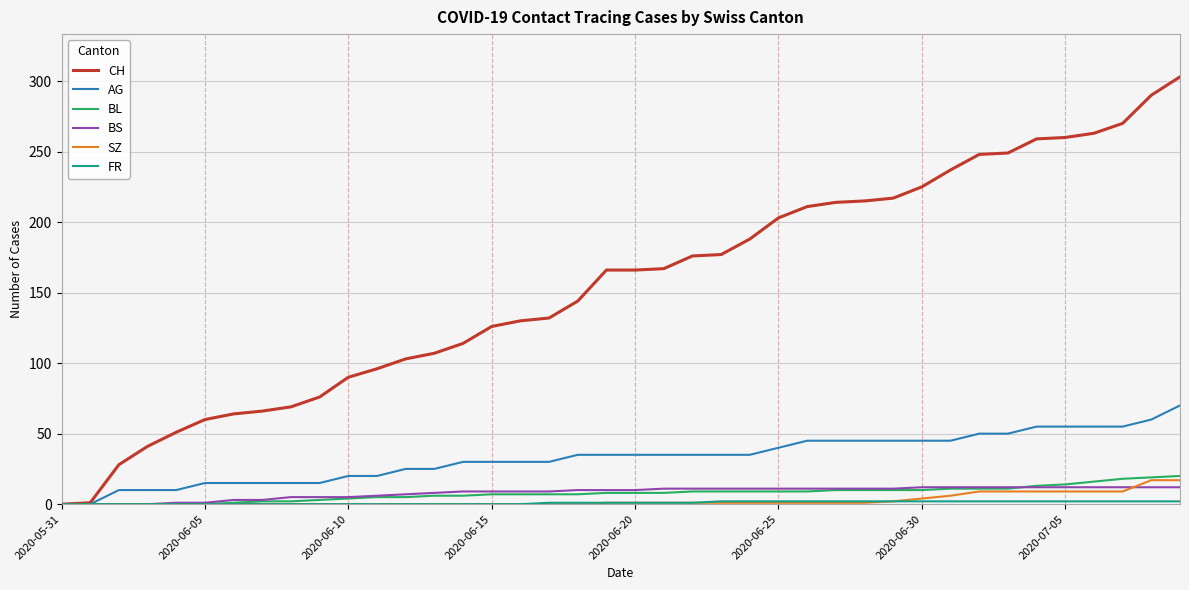

Which series has the largest range (max minus min)?

CH